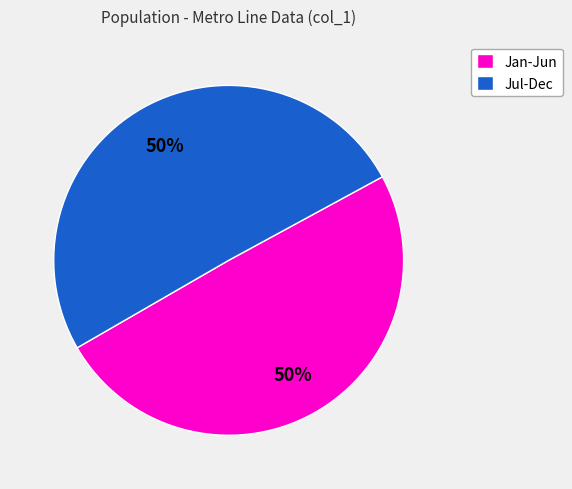

Combined, do Jan-Jun and Jul-Dec account for over 50%?

Yes